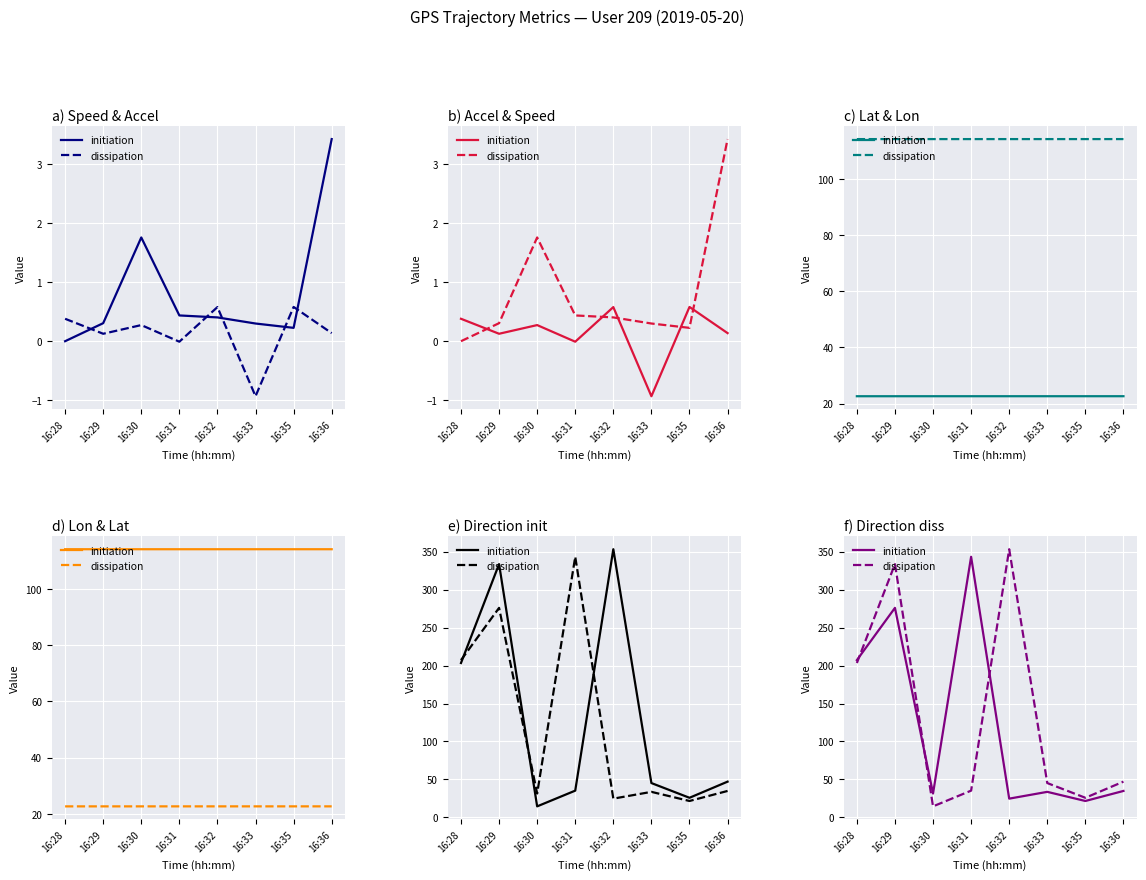

Count the number of data series in this chart.

2